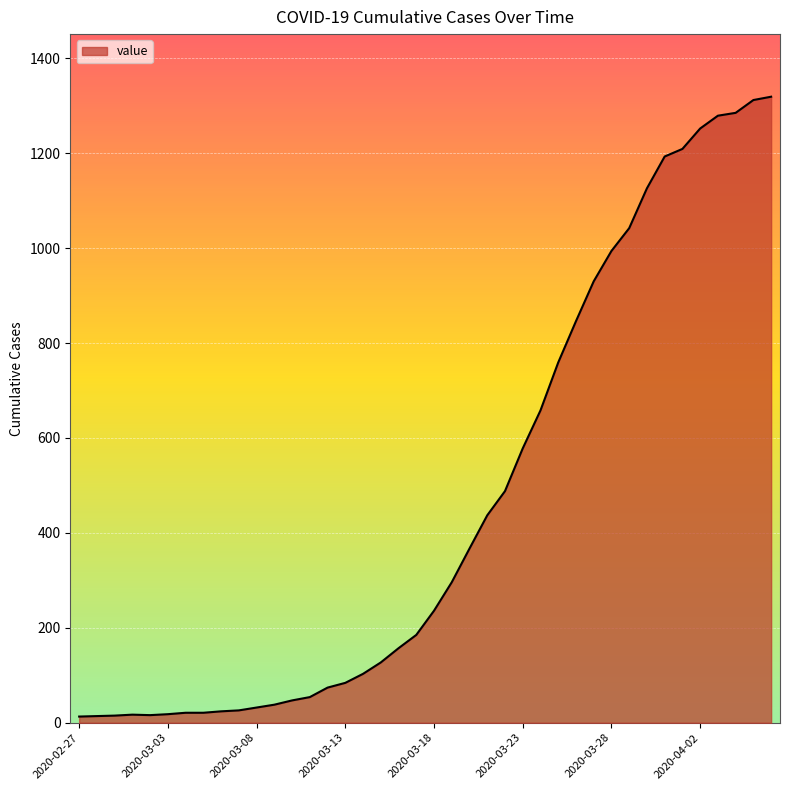

What is the greatest value displayed?

1319